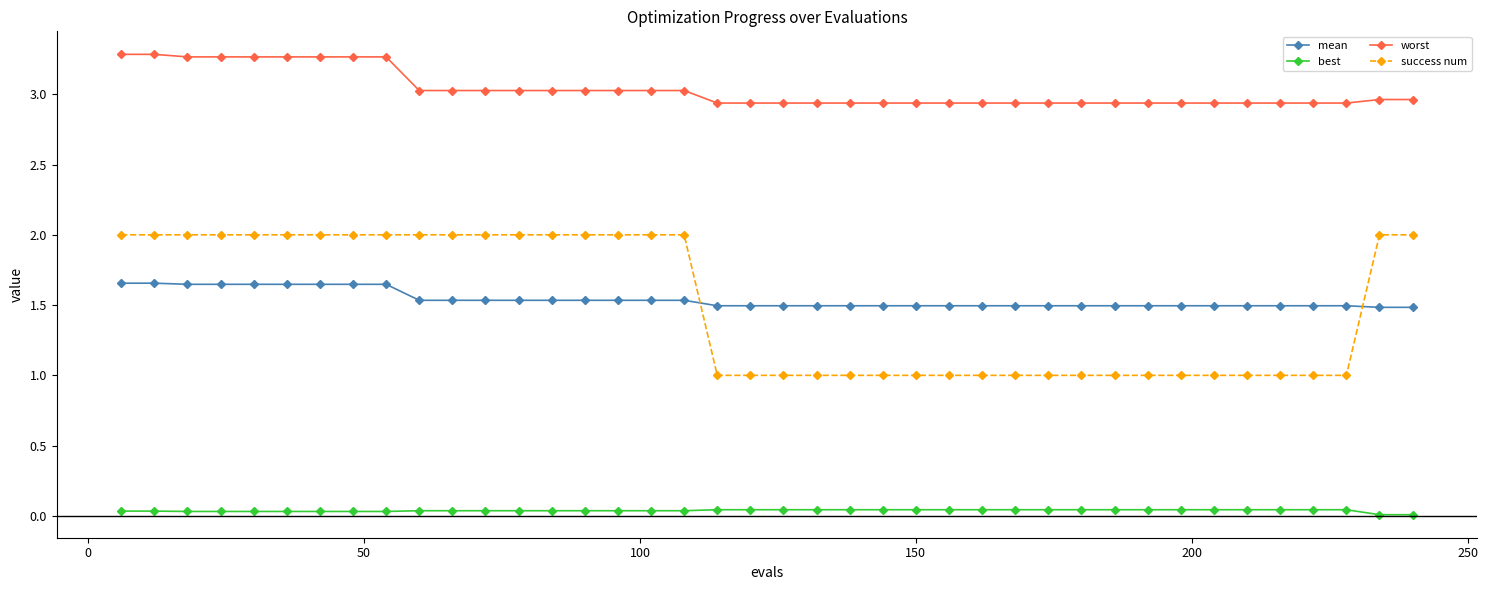

Which series ends up on top after the final intersection of mean and success num?

success num